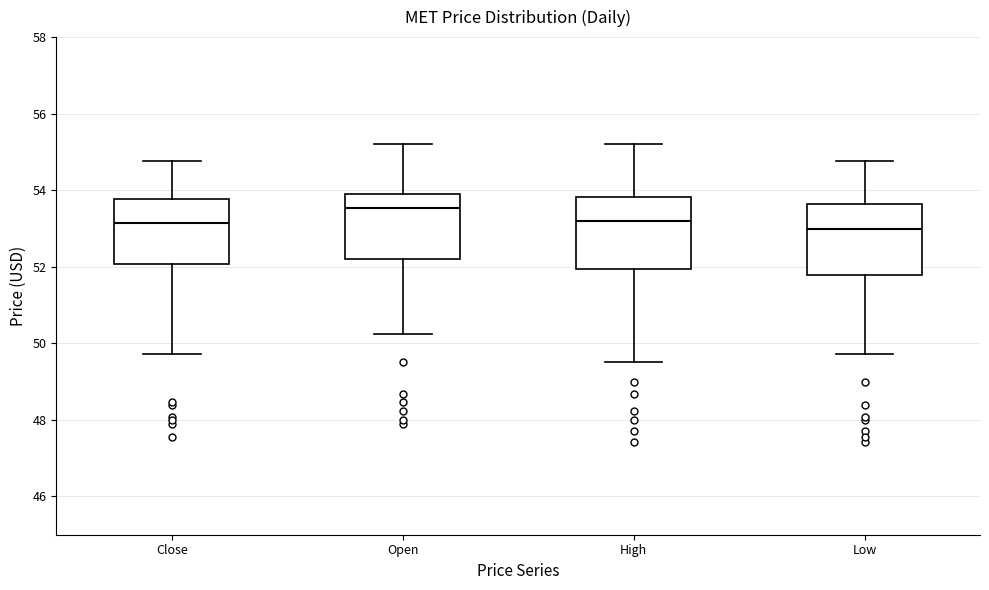

Which box's median line is the highest?

Open